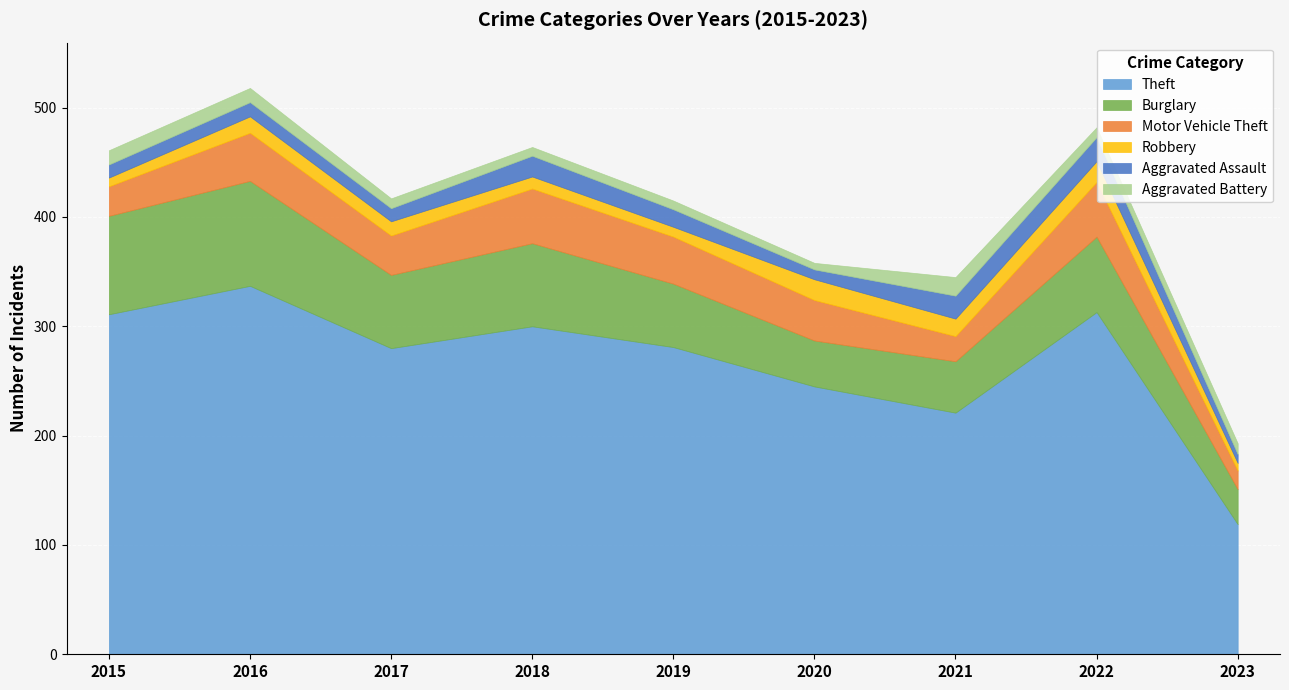

The value of Theft at 2019 is 281. True or false?

True